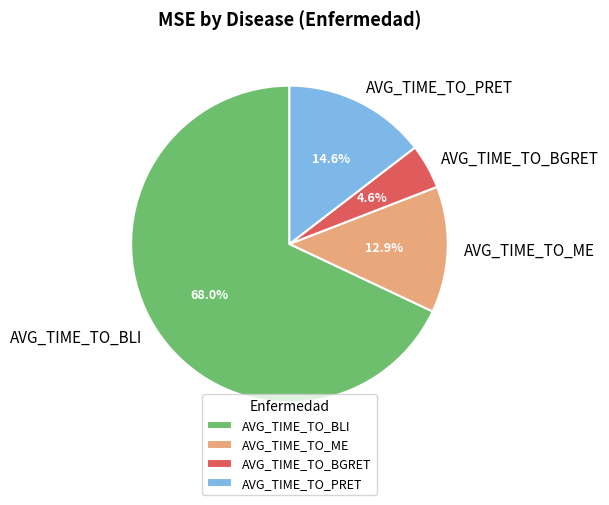

What percentage do AVG_TIME_TO_BGRET and AVG_TIME_TO_BLI together represent?

72.5%